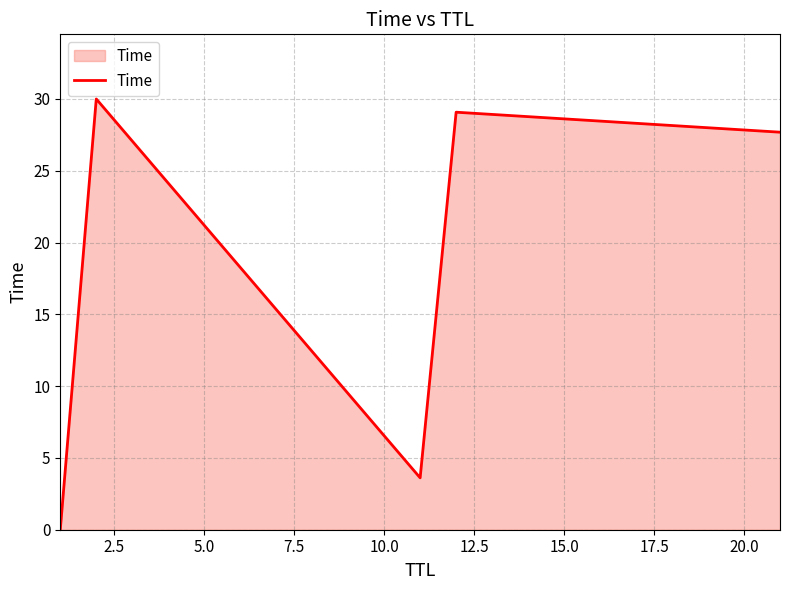

What is the maximum value shown in the chart?

30.0